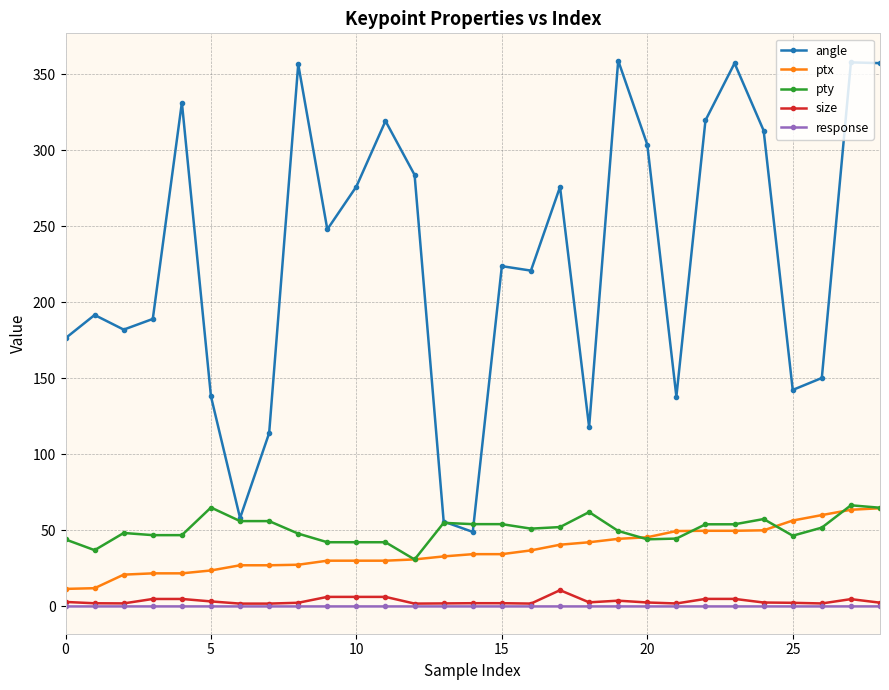

Which series has the widest spread of values?

angle